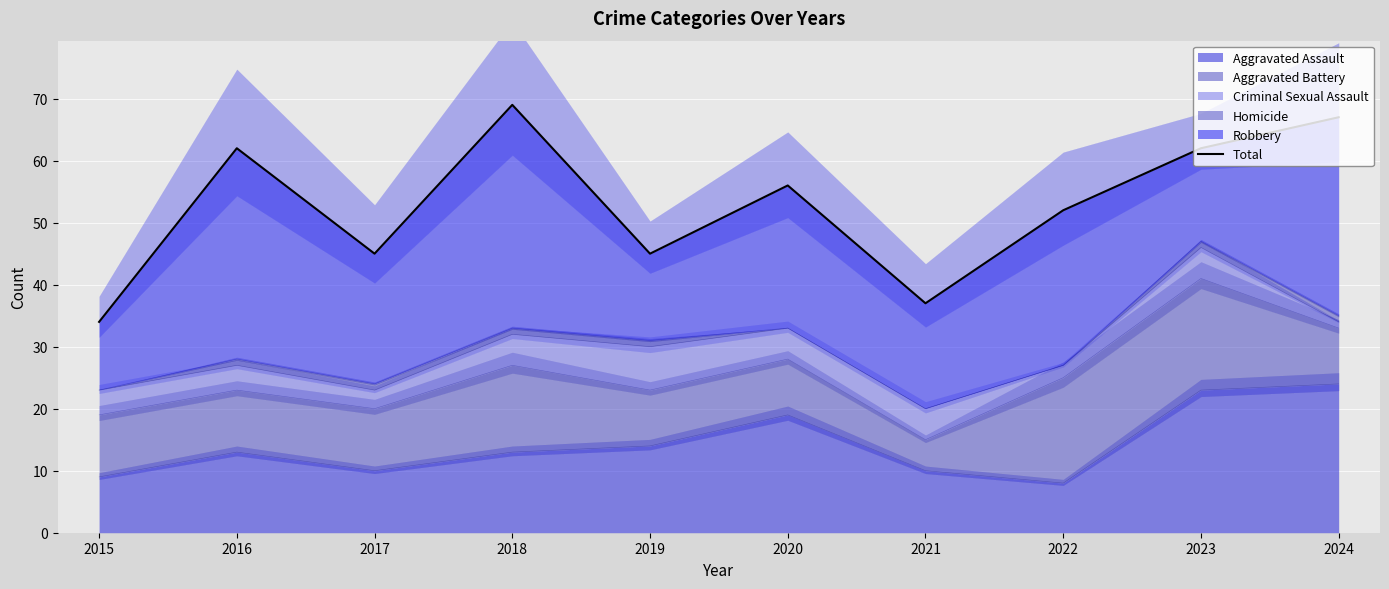

Rank the categories by value from lowest to highest.

2015, 2021, 2017, 2019, 2022, 2020, 2016, 2023, 2024, 2018